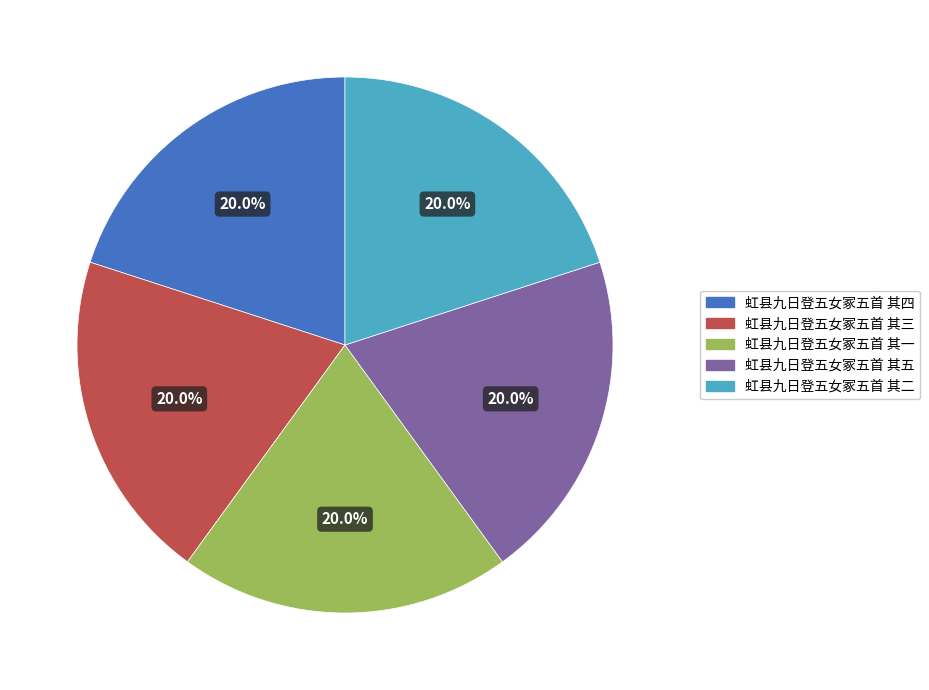

What is the ratio of the value at 虹县九日登五女冢五首 其二 to the value at 虹县九日登五女冢五首 其五?

1.0